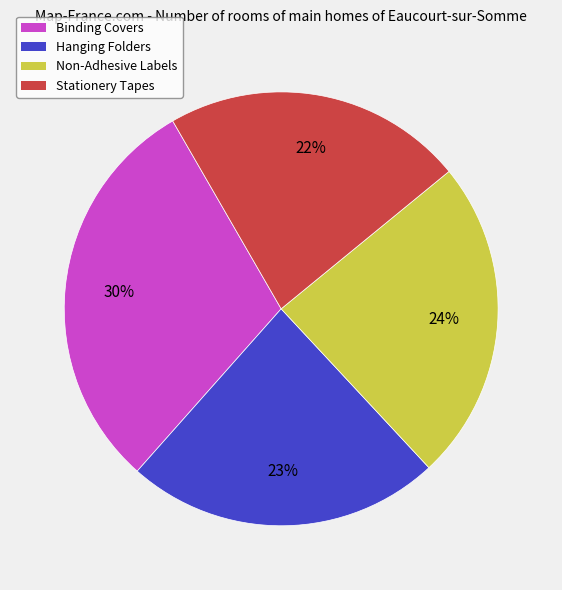

To the nearest percent, what is the difference between the Hanging Folders and Binding Covers slice percentages?

7%